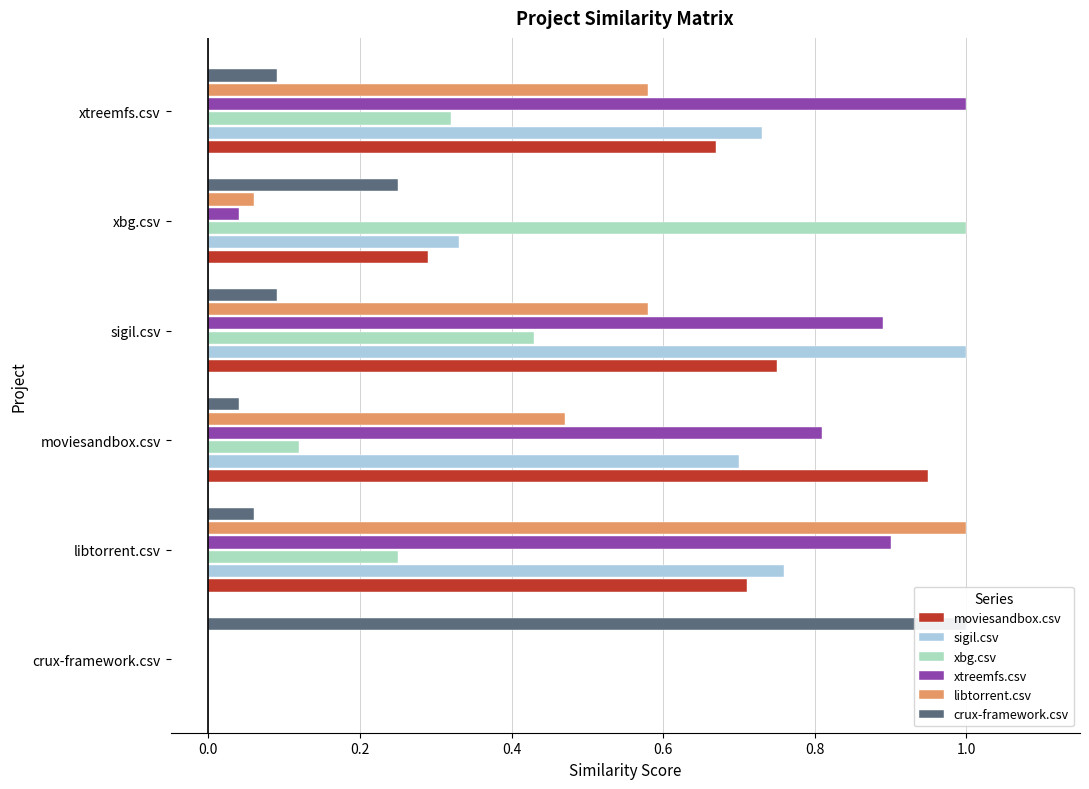

Is it true that libtorrent.csv equals 1.0 at libtorrent.csv?

True